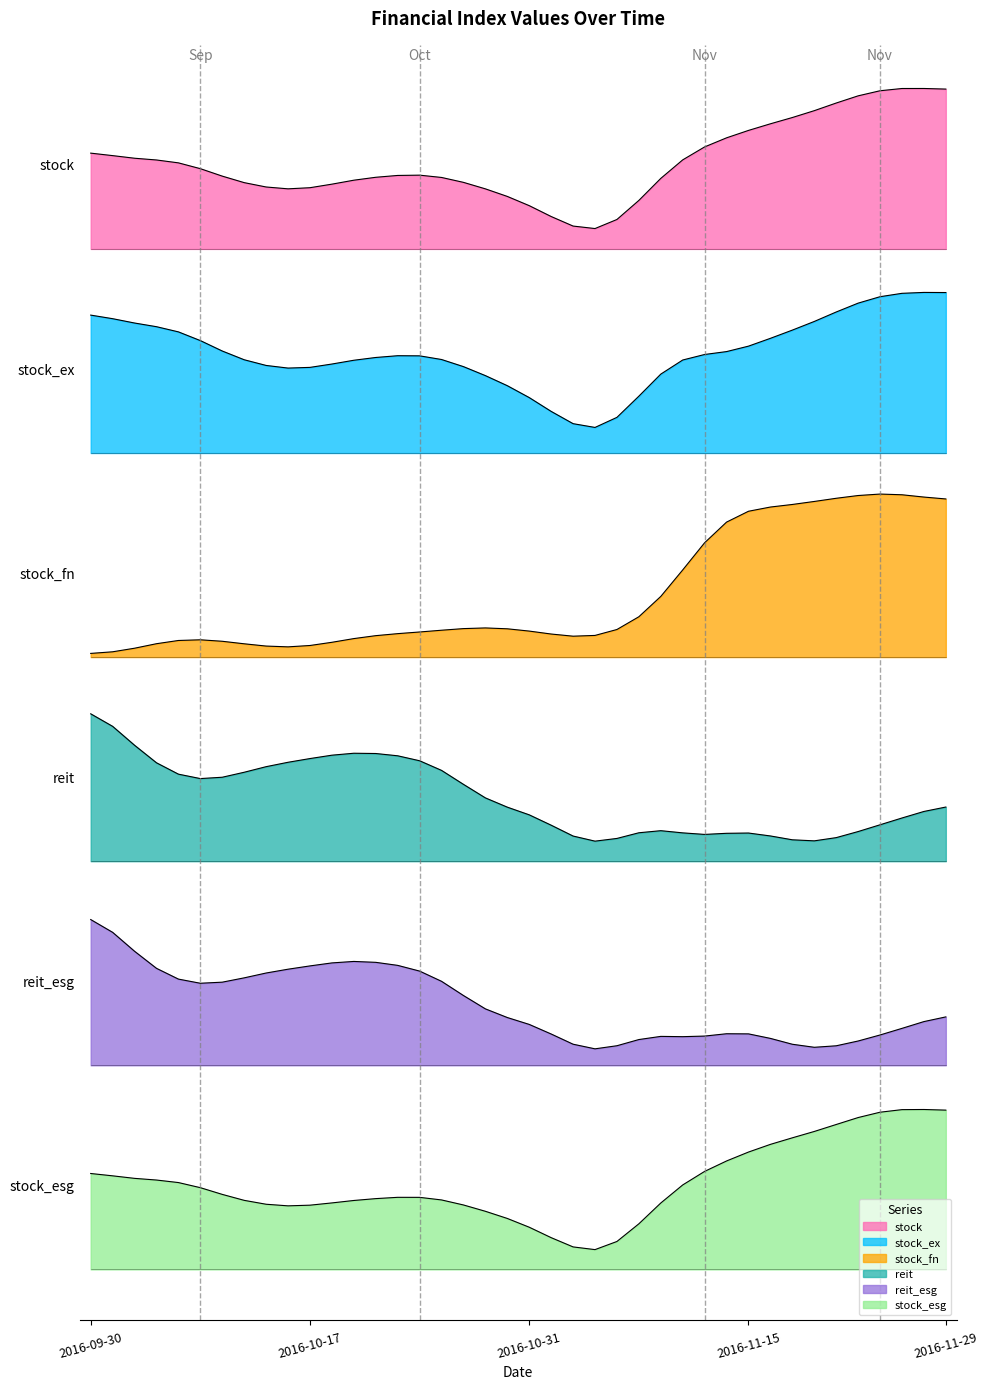

Which series has the widest spread of values?

stock_fn